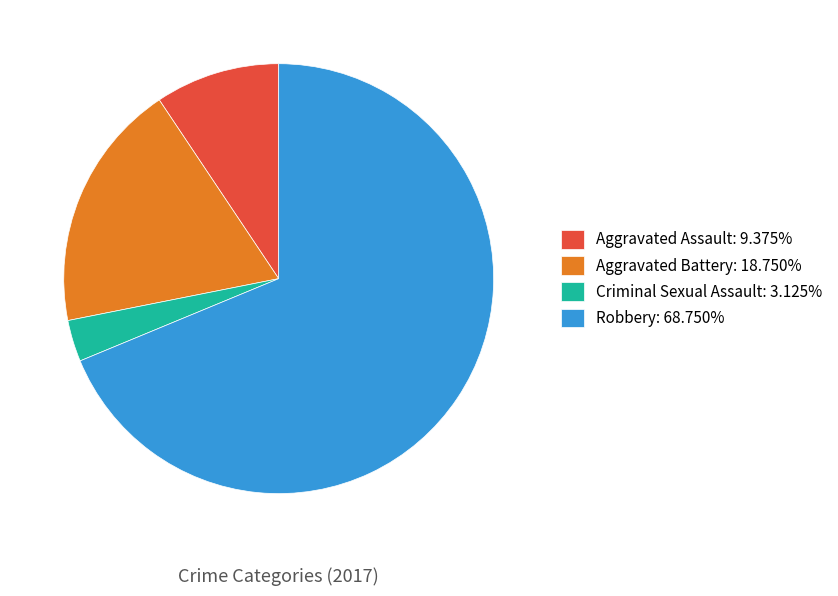

Count the number of slices in the pie.

4